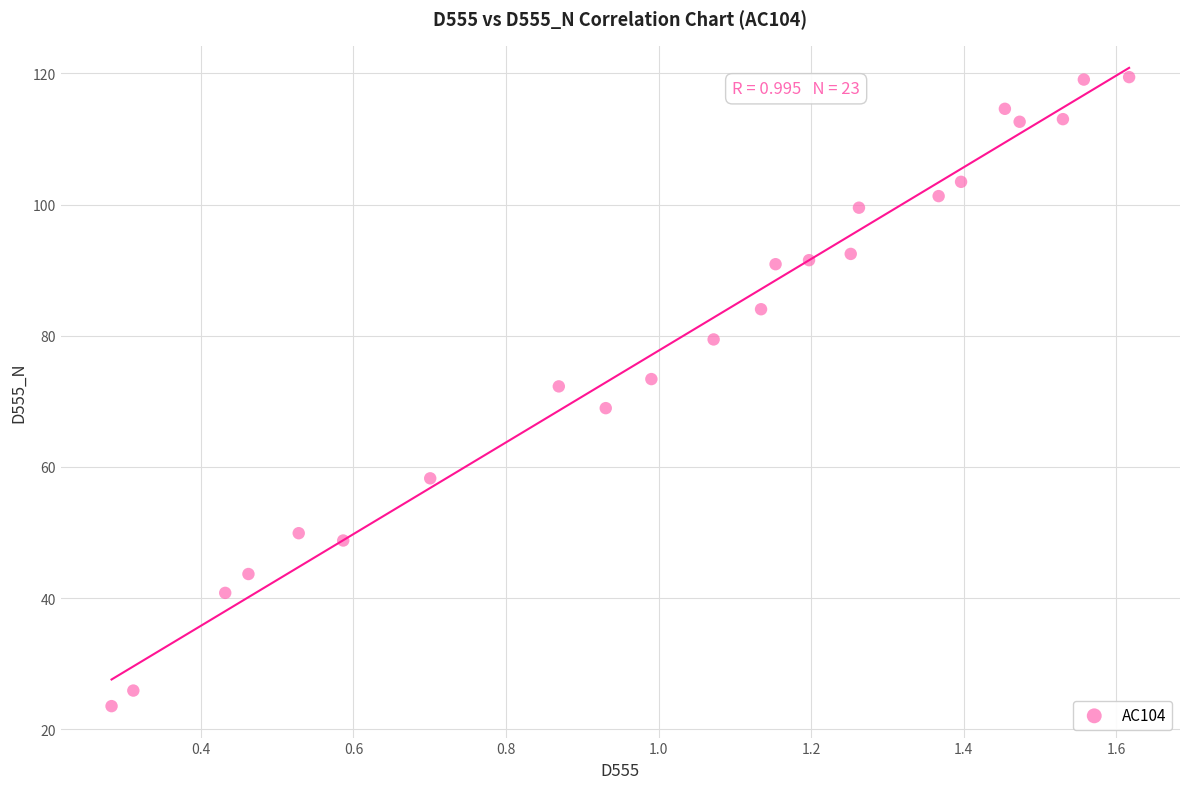

What is the range of X values (max minus min)?

1.3